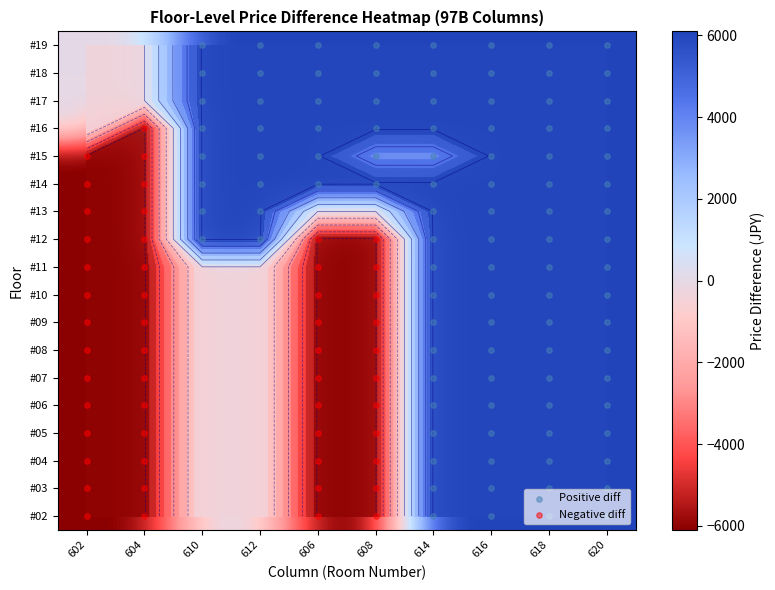

Reading left to right, transcribe all the data shown in this chart.

#19: 602=0	604=0	610=6100	612=6100	606=6100	608=6100	614=6100	616=6100	618=6100	620=6100
#18: 602=0	604=0	610=6100	612=6100	606=6100	608=6100	614=6100	616=6100	618=6100	620=6100
#17: 602=0	604=0	610=6100	612=6100	606=6100	608=6100	614=6100	616=6100	618=6100	620=6100
#16: 602=0	604=-6100	610=6100	612=6100	606=6100	608=6100	614=6100	616=6100	618=6100	620=6100
#15: 602=-6100	604=-6100	610=6100	612=6100	606=6100	608=3700	614=3700	616=6100	618=6100	620=6100
#14: 602=-6100	604=-6100	610=6100	612=6100	606=6100	608=6100	614=6100	616=6100	618=6100	620=6100
#13: 602=-6100	604=-6100	610=6100	612=6100	606=0	608=0	614=6100	616=6100	618=6100	620=6100
#12: 602=-6100	604=-6100	610=6100	612=6100	606=-6100	608=-6100	614=6100	616=6100	618=6100	620=6100
#11: 602=-6100	604=-6100	610=0	612=0	606=-6100	608=-6100	614=6100	616=6100	618=6100	620=6100
#10: 602=-6100	604=-6100	610=0	612=0	606=-6100	608=-6100	614=6100	616=6100	618=6100	620=6100
#09: 602=-6100	604=-6100	610=0	612=0	606=-6100	608=-6100	614=6100	616=6100	618=6100	620=6100
#08: 602=-6100	604=-6100	610=0	612=0	606=-6100	608=-6100	614=6100	616=6100	618=6100	620=6100
#07: 602=-6100	604=-6100	610=0	612=0	606=-6100	608=-6100	614=6100	616=6100	618=6100	620=6100
#06: 602=-6100	604=-6100	610=0	612=0	606=-6100	608=-6100	614=6100	616=6100	618=6100	620=6100
#05: 602=-6100	604=-6100	610=0	612=0	606=-6100	608=-6100	614=6100	616=6100	618=6100	620=6100
#04: 602=-6100	604=-6100	610=0	612=0	606=-6100	608=-6100	614=6100	616=6100	618=6100	620=6100
#03: 602=-6100	604=-6100	610=0	612=0	606=-6100	608=-6100	614=6100	616=6100	618=6100	620=6100
#02: 602=-6100	604=-6100	610=0	612=0	606=-6100	608=-6100	614=6100	616=6100	618=6100	620=6100